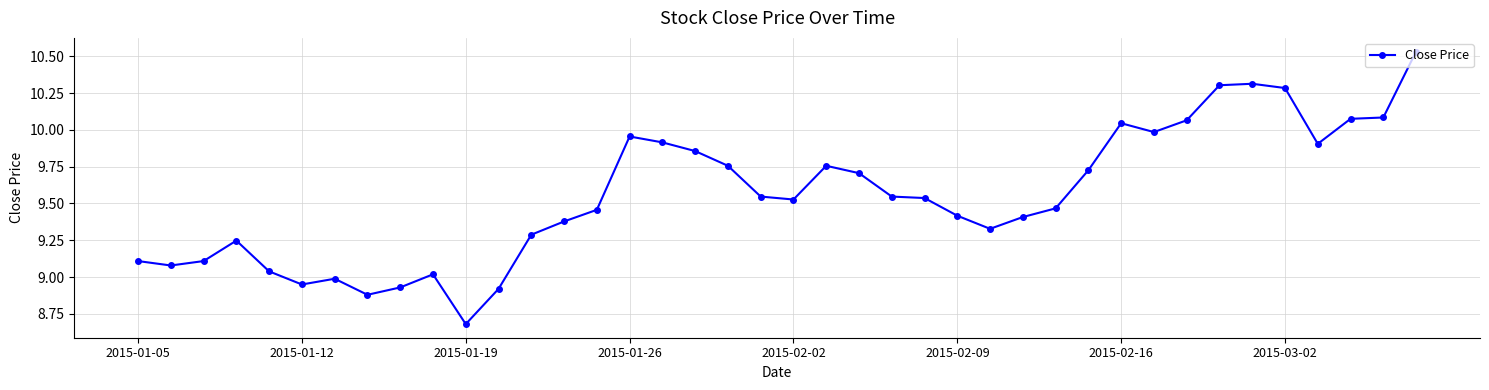

What is the smallest value displayed?

8.7